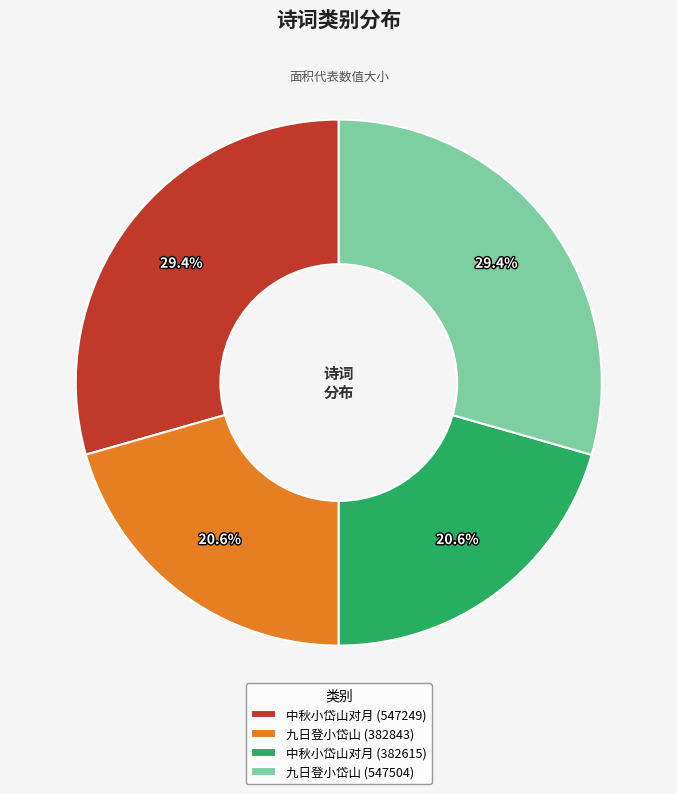

What is the ratio of the value at 九日登小岱山 (382843) to the value at 九日登小岱山 (547504)?

0.7